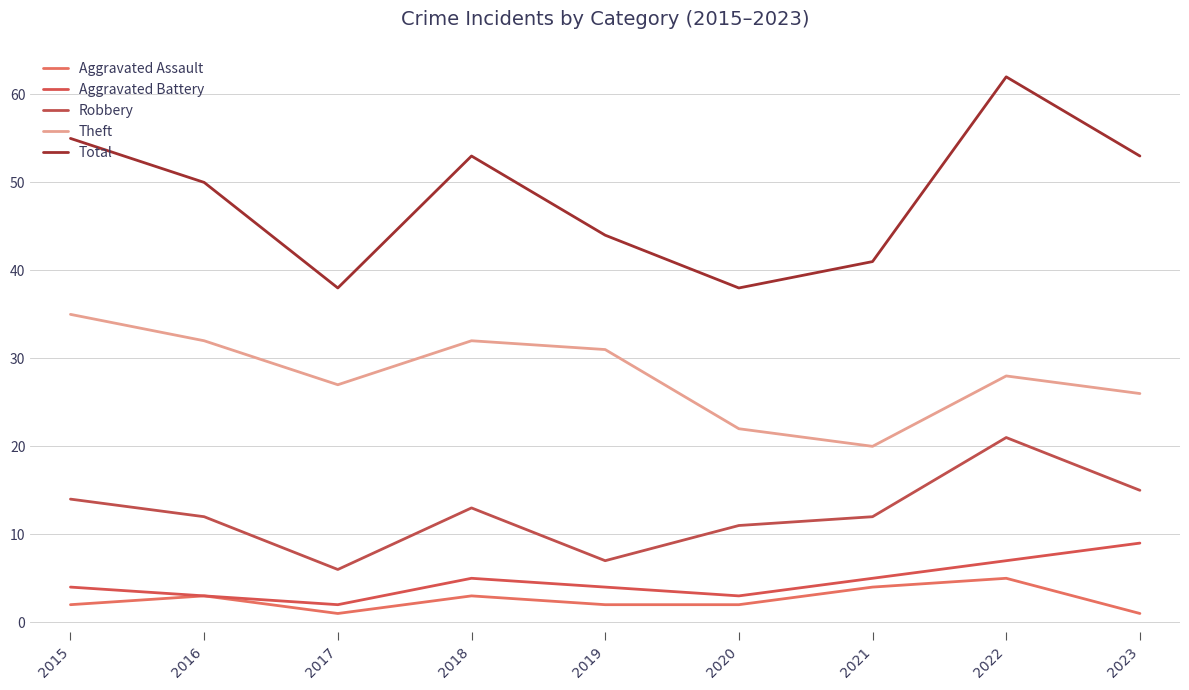

The Robbery series shows 7 at 2019. True or false?

True